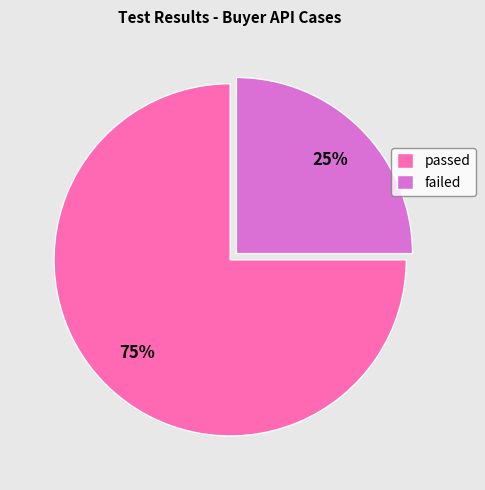

Is it true that passed is 75% of the pie?

True